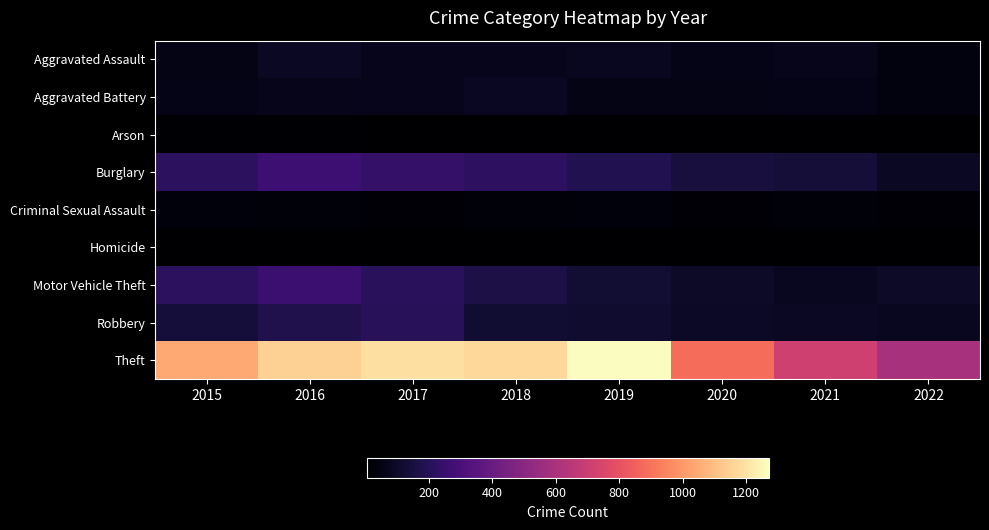

What is the greatest value displayed?

1272